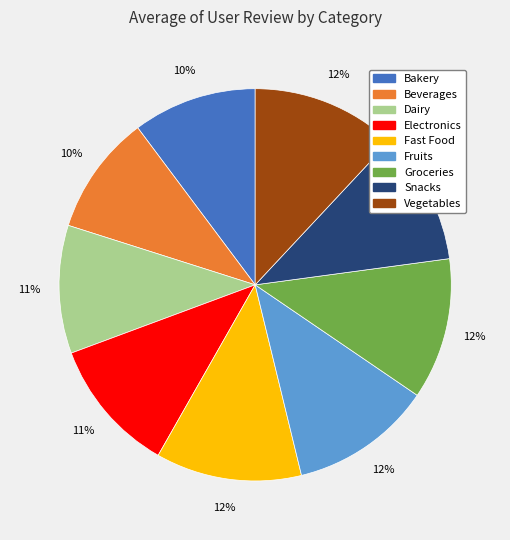

Is it true that Snacks is 1% of the pie?

False